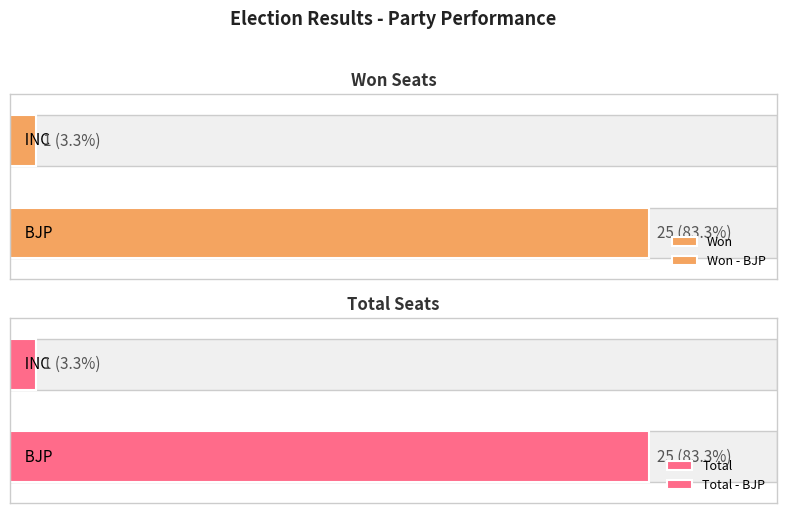

Count the Total values in the range 1 to 25.

2